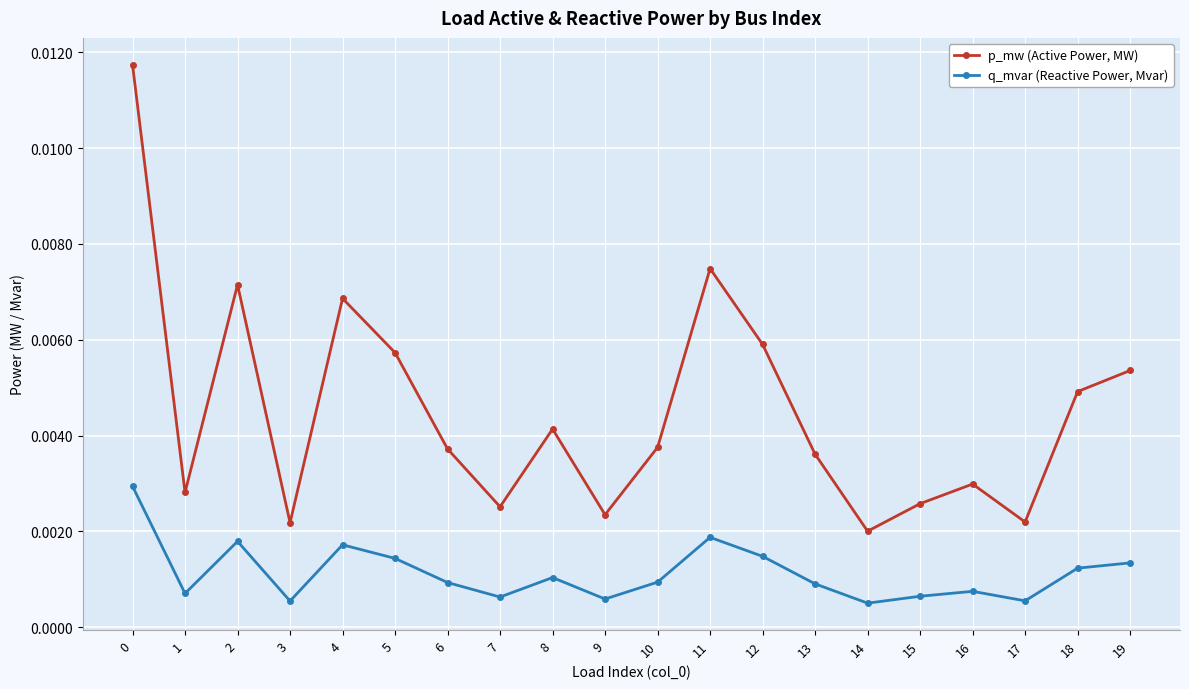

What are all the series names shown in the legend?

p_mw (Active Power, MW), q_mvar (Reactive Power, Mvar)